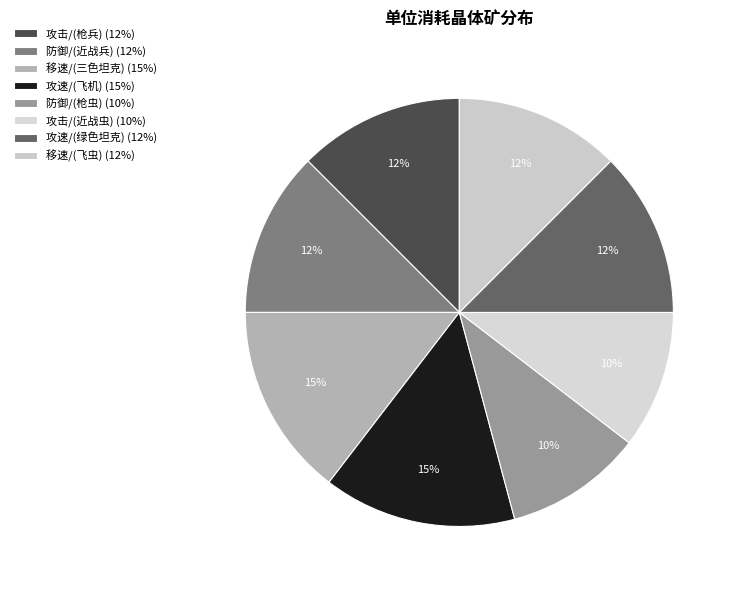

How many segments does this pie chart have?

8